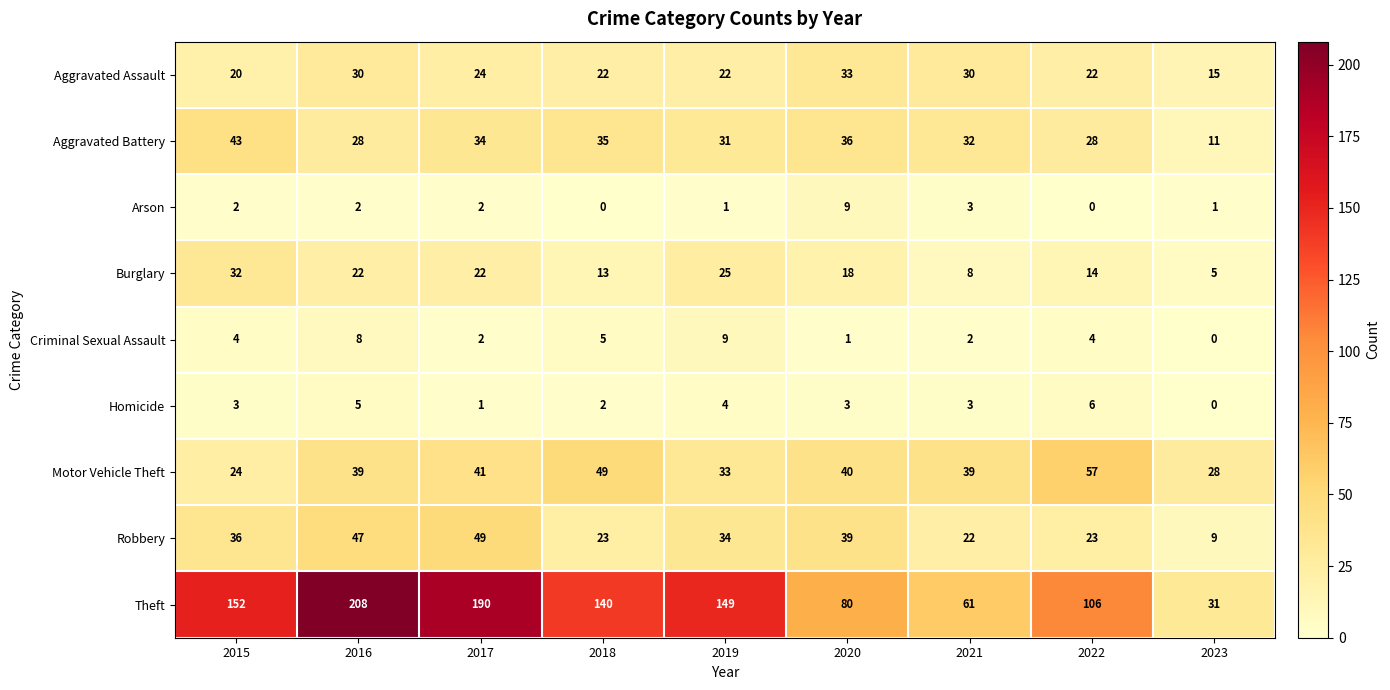

What is the difference between the Burglary values at 2021 and 2020?

10